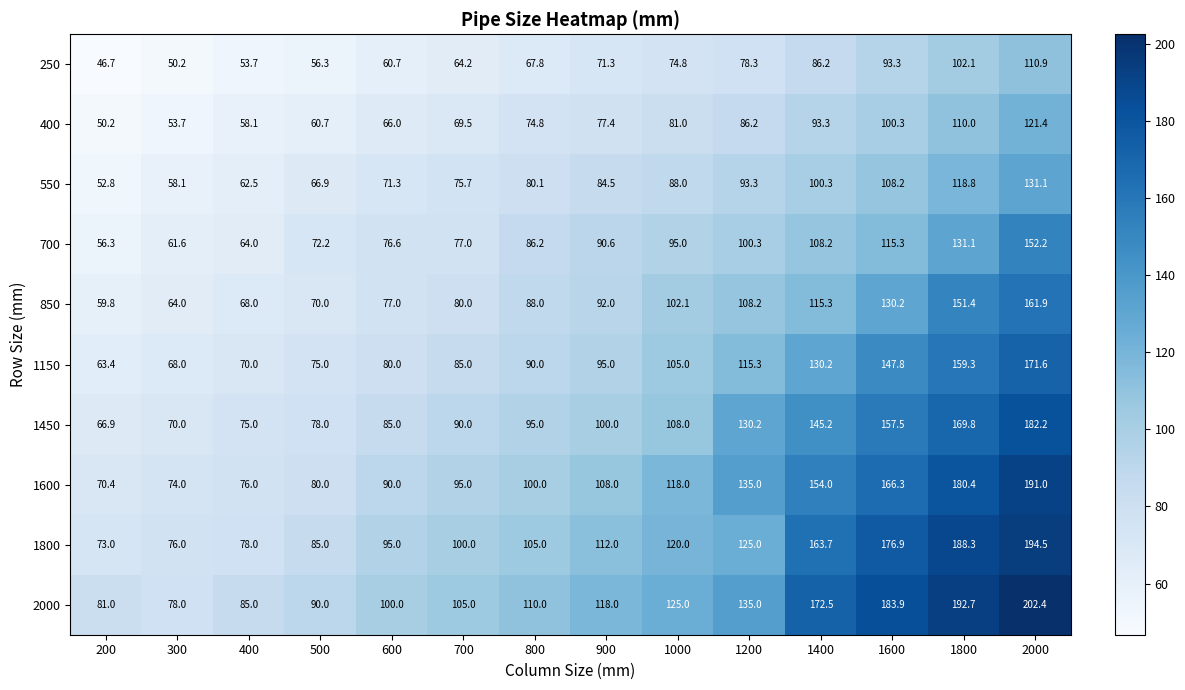

The value of 400 at 400 is 17.3. True or false?

False